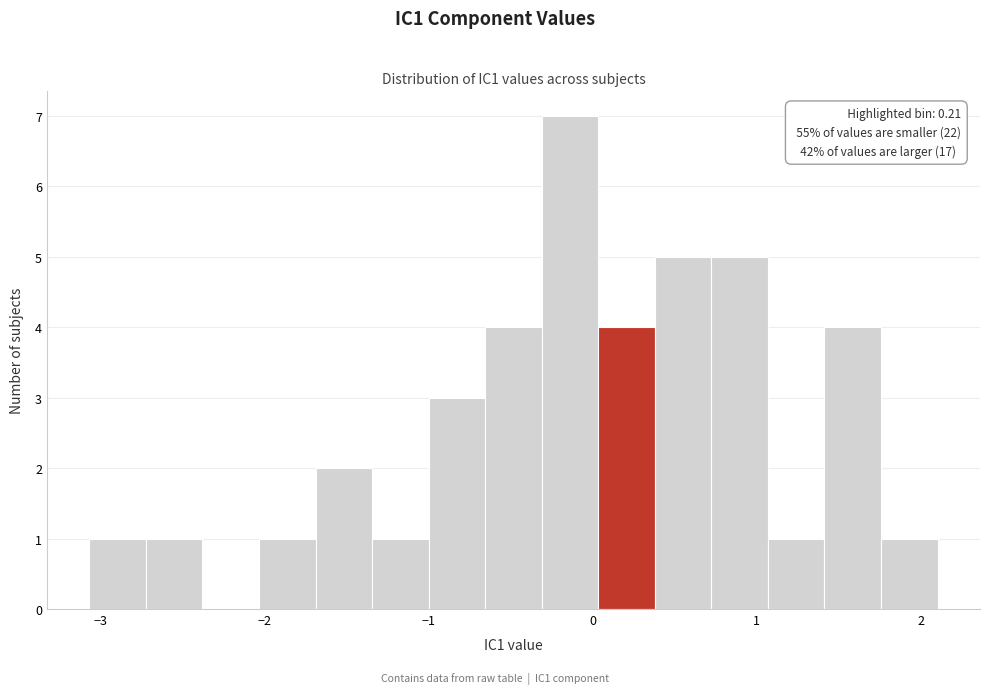

Around what value on the x-axis is the tallest bar? Give the approximate position of its centre, as read against the axis.

-0.1